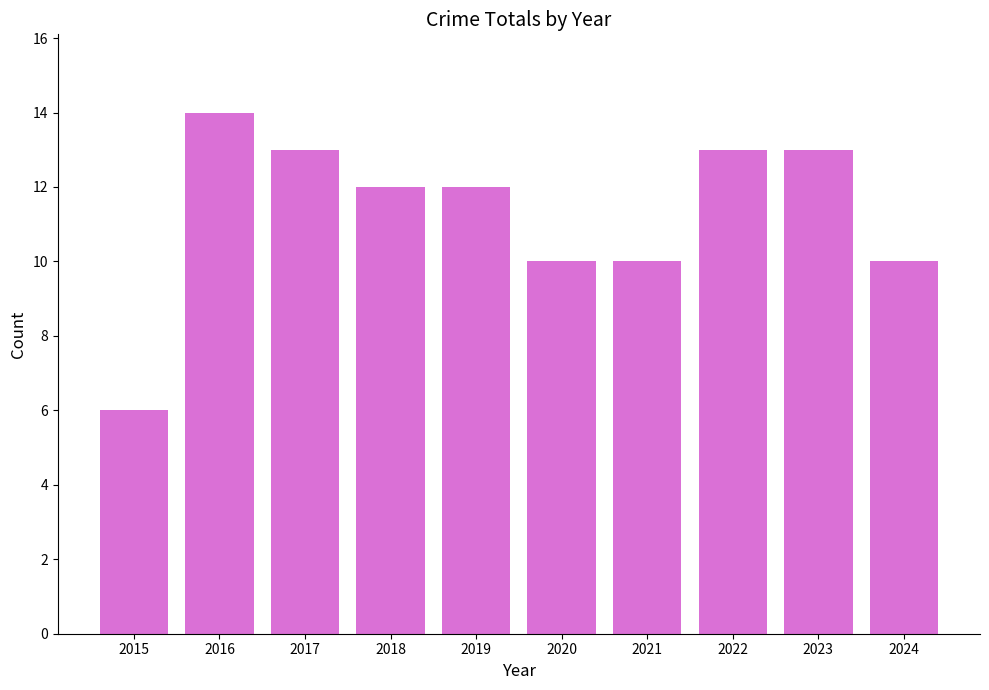

The value at 2019 is 12. True or false?

True